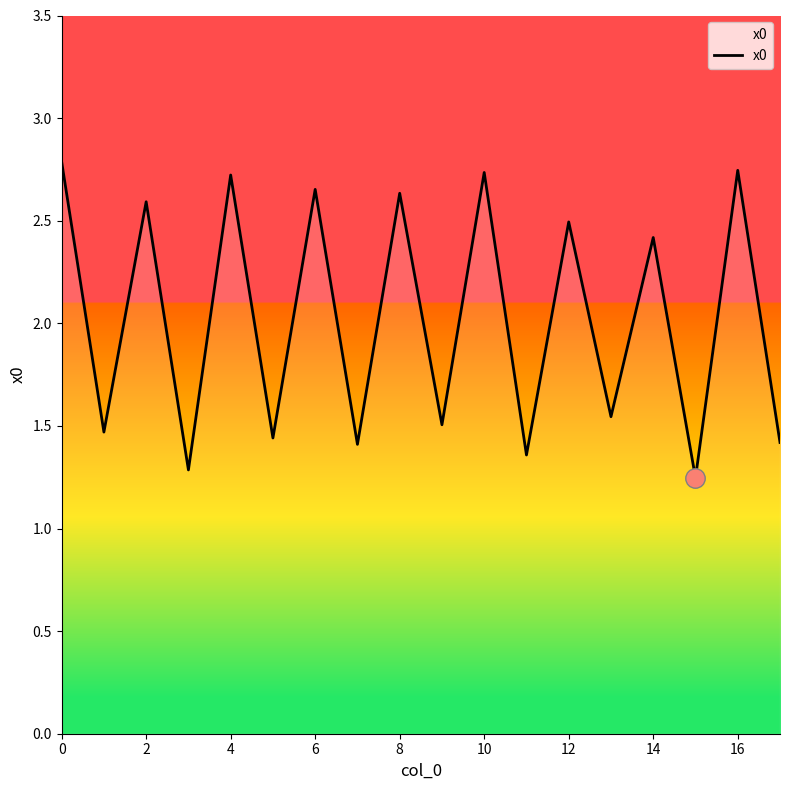

What is the greatest value displayed?

2.8